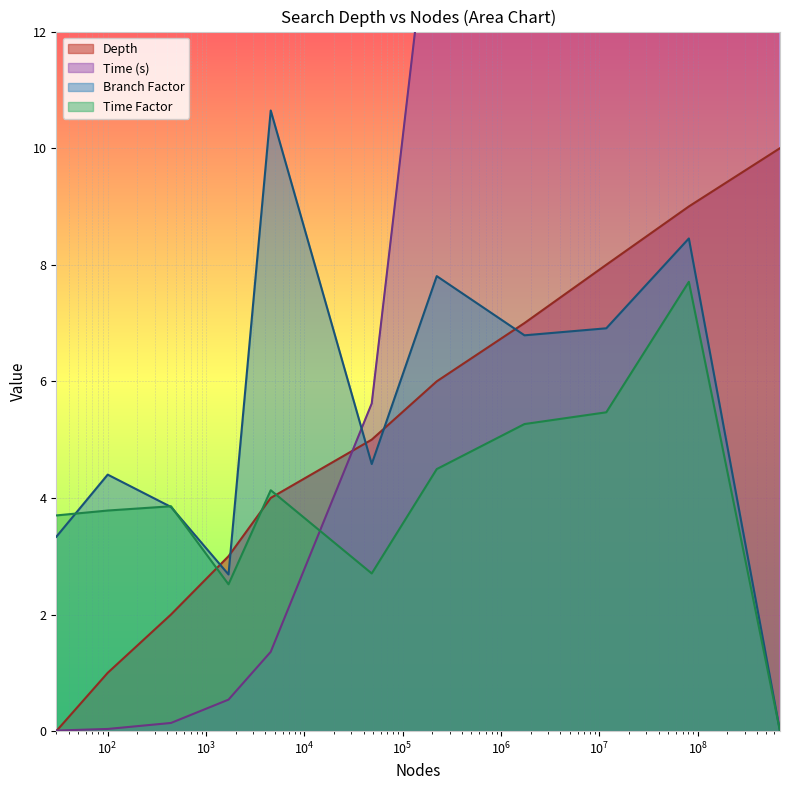

How many distinct data groups are displayed?

4